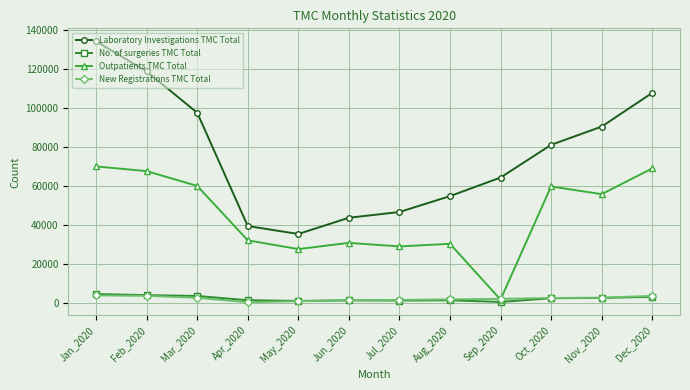

What is the difference between the New Registrations TMC Total values at May_2020 and Nov_2020?

1818